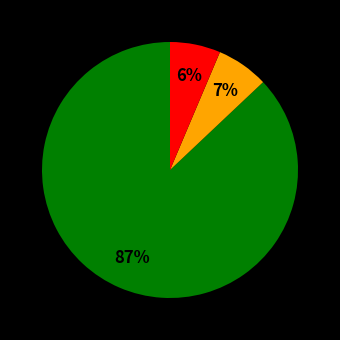

To the nearest percent, what is the average slice percentage?

33%